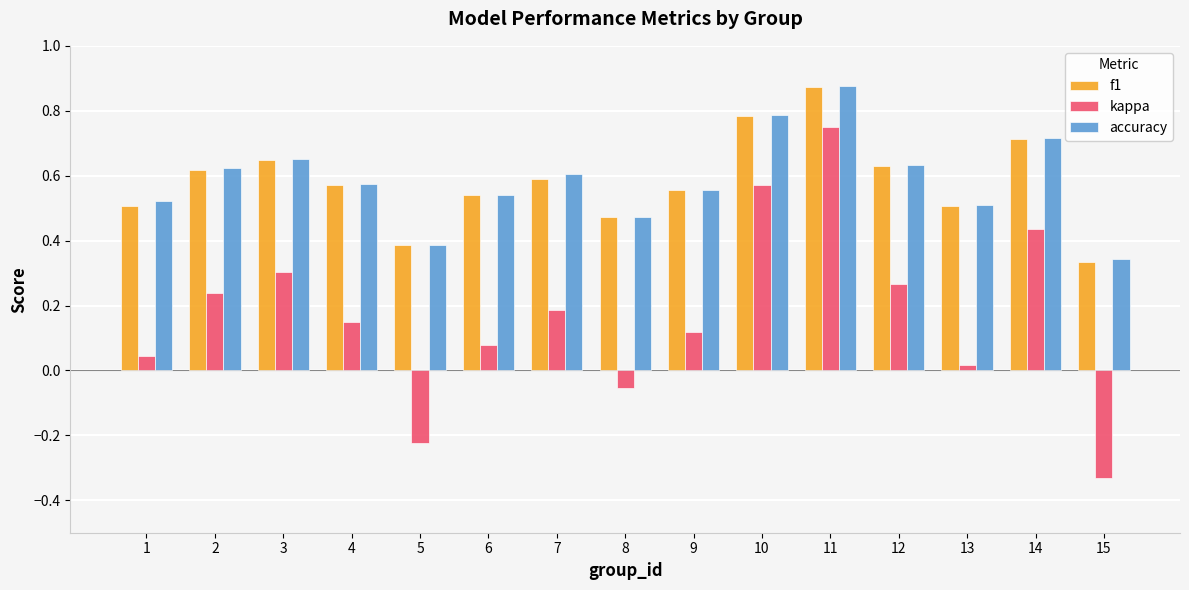

Between 5 and 9, which series saw the biggest shift?

kappa